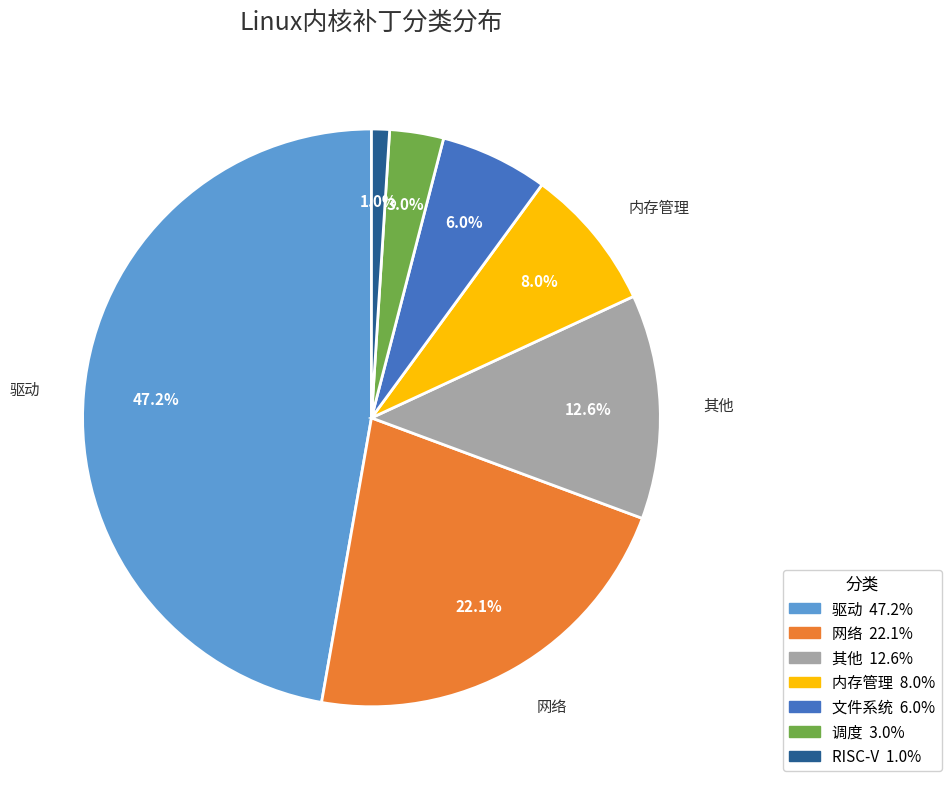

Is there any slice that represents more than half of the pie?

No